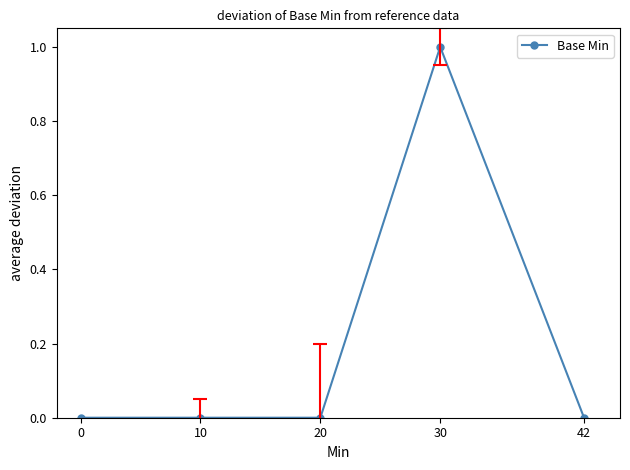

Does the chart display data point markers on the line(s)?

Yes